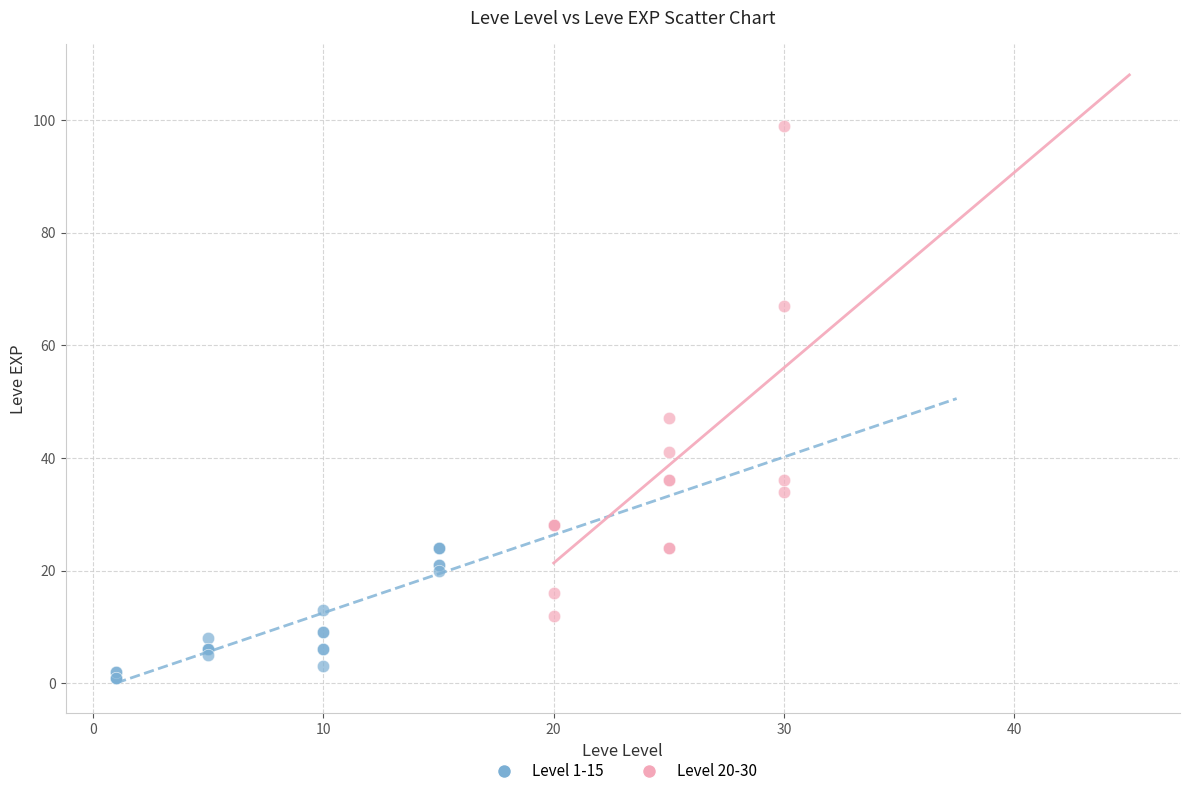

Which series reaches the maximum Y coordinate?

Level 20-30